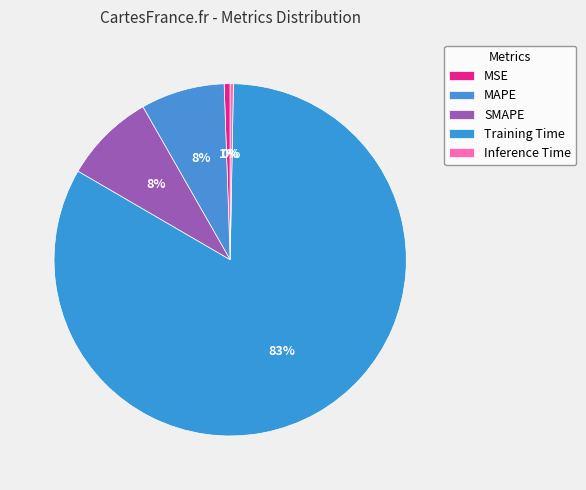

What percentage is the MAPE slice, to the nearest percent?

8%